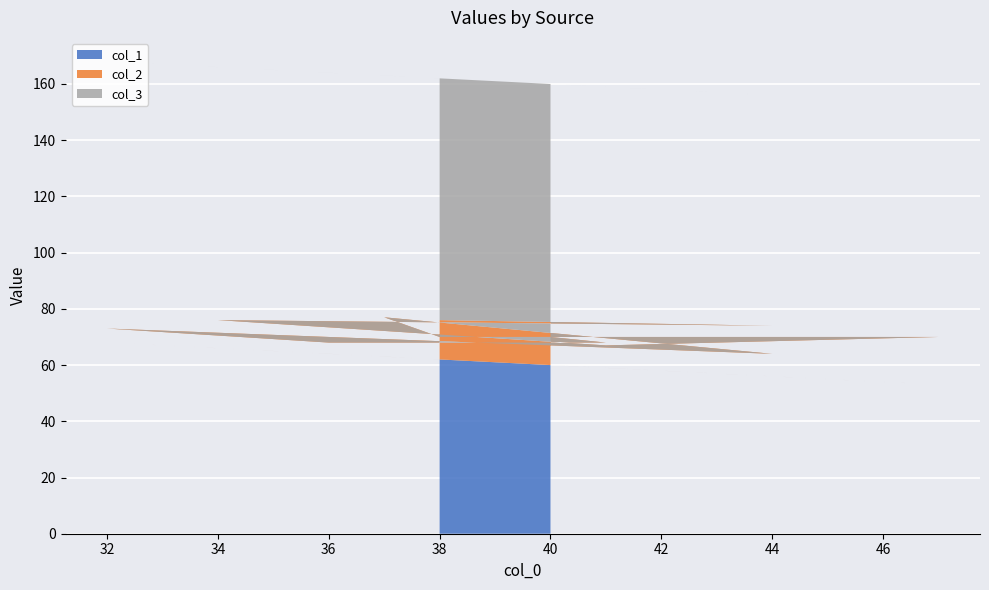

Reading left to right, transcribe all the data shown in this chart.

col_1: 38=62	44=56	34=66	41=59	47=53	38=62	37=63	44=56	32=68	36=64	41=59	40=60
col_2: 38=14	44=18	34=10	41=8	47=17	38=8	37=14	44=8	32=5	36=4	41=9	40=10
col_3: 38=86	44=82	34=90	41=92	47=83	38=92	37=86	44=92	32=95	36=96	41=91	40=90